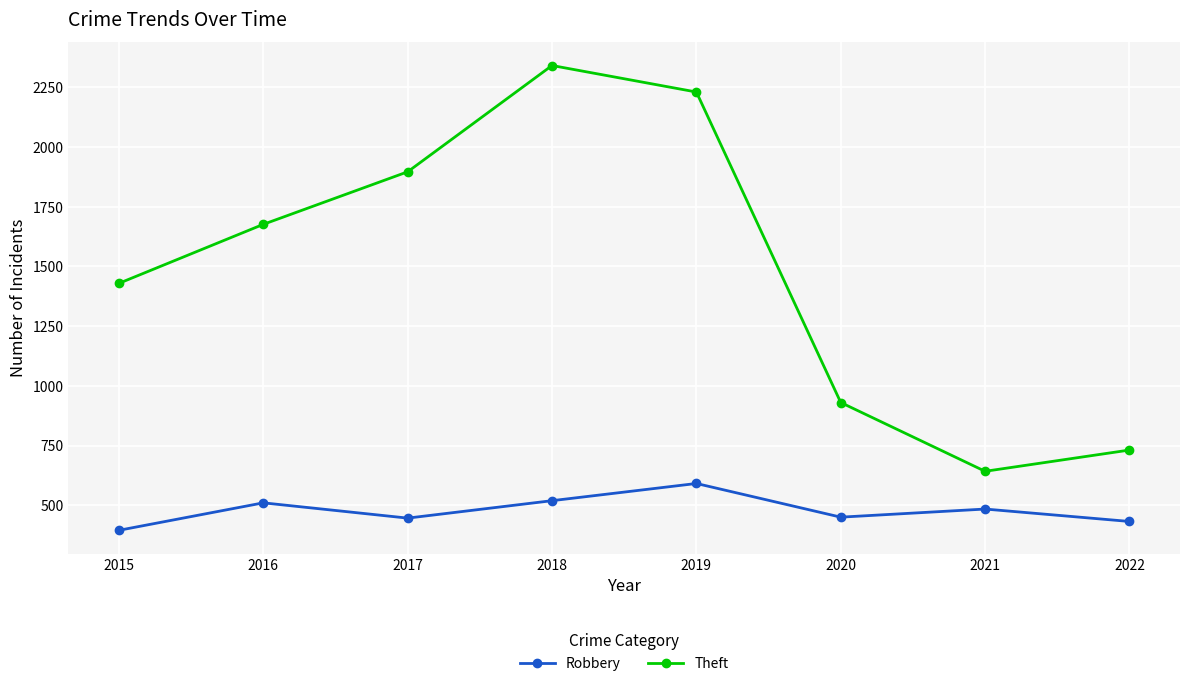

What is the maximum value shown in the chart?

2341